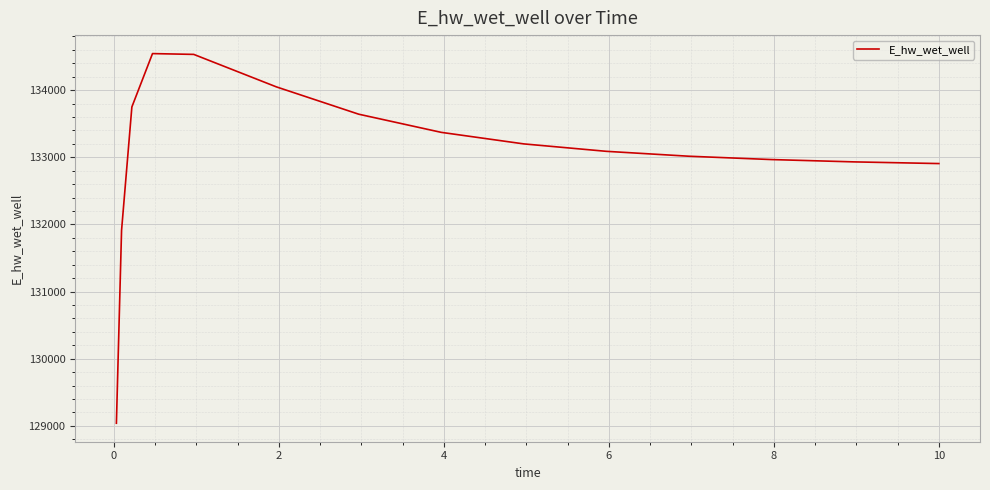

What is the minimum value shown in the chart?

129038.9